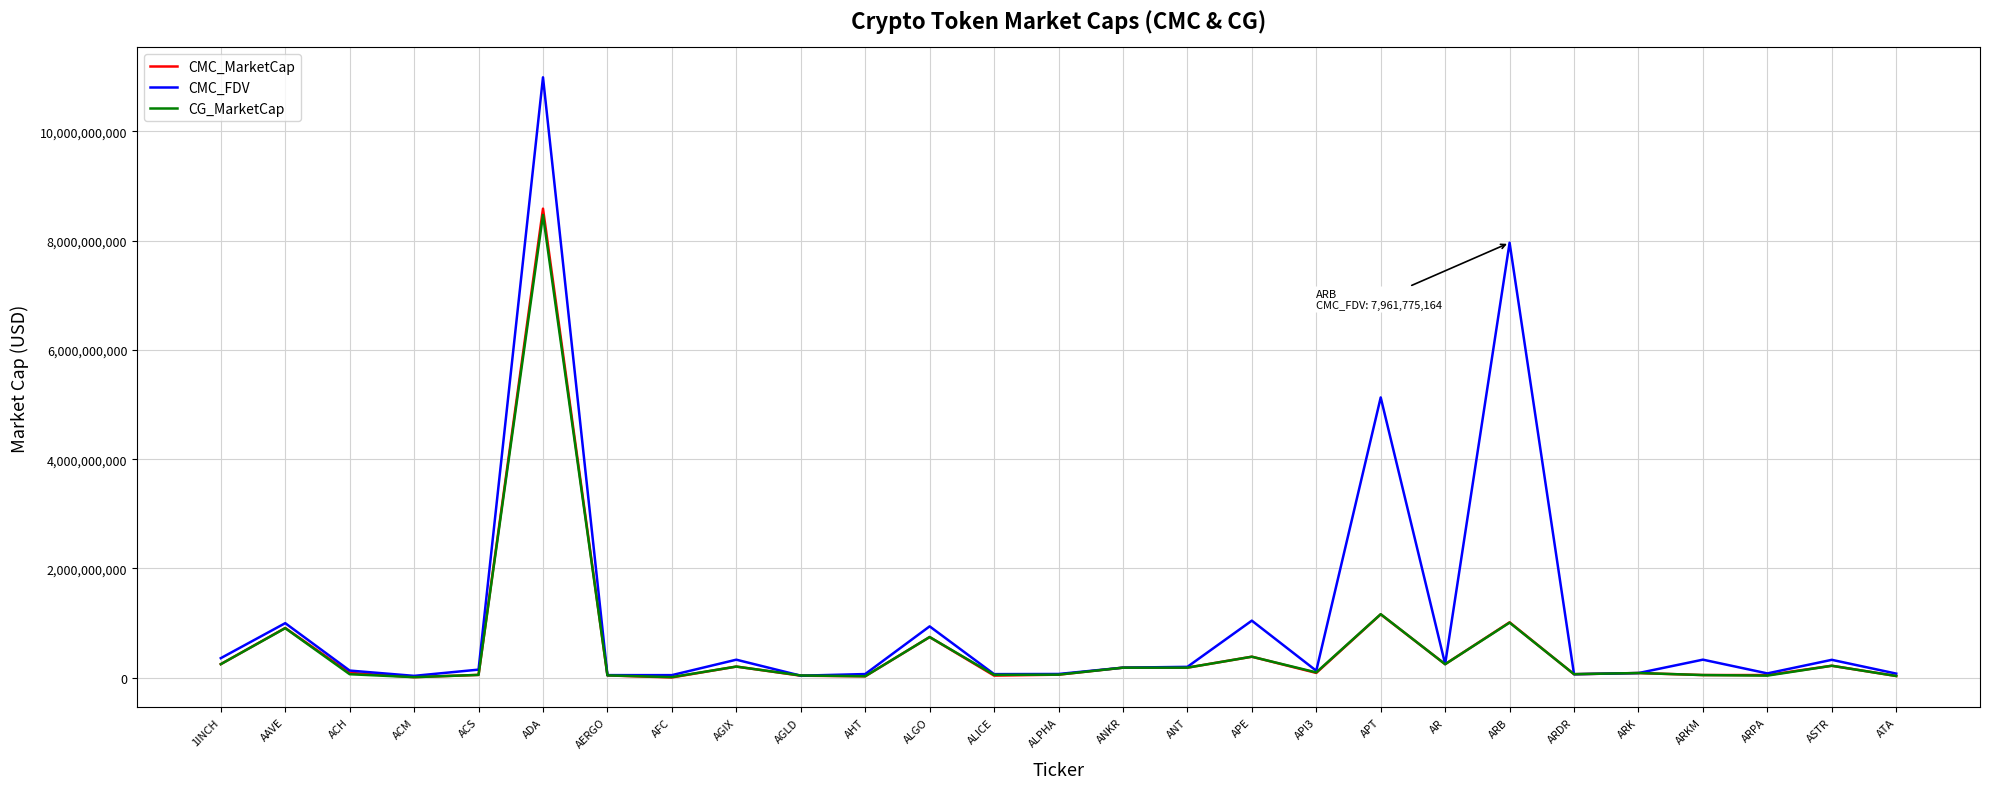

What is the lowest value of the CG_MarketCap series?

11279418.0